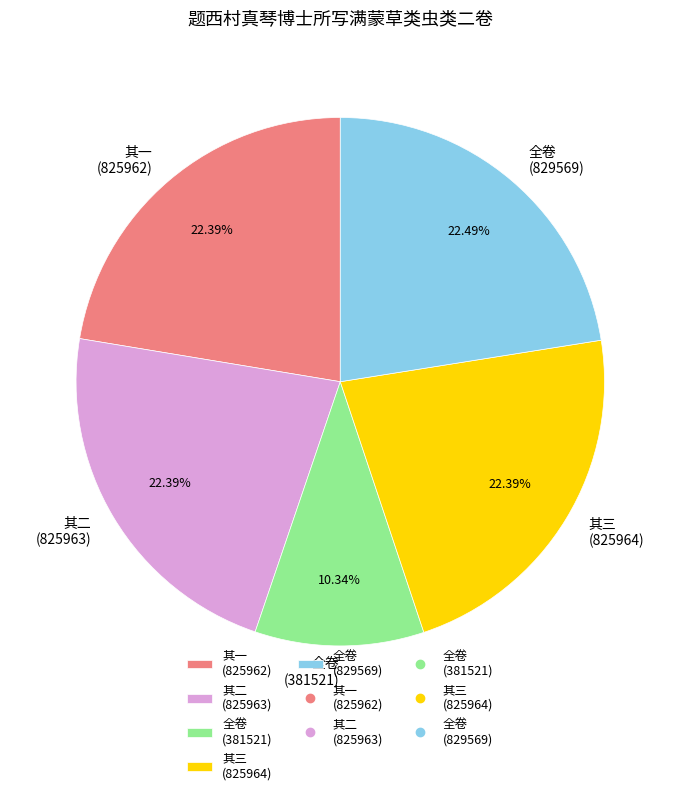

Between 全卷 (829569) and 全卷 (381521), which is larger?

全卷 (829569)